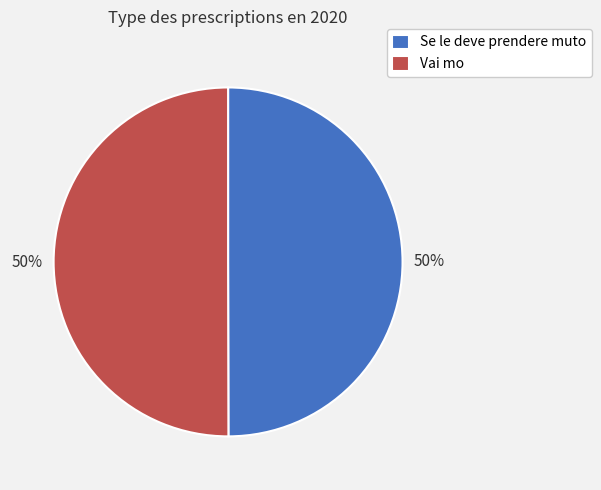

What is the ratio of the value at Se le deve prendere muto to the value at Vai mo?

1.0